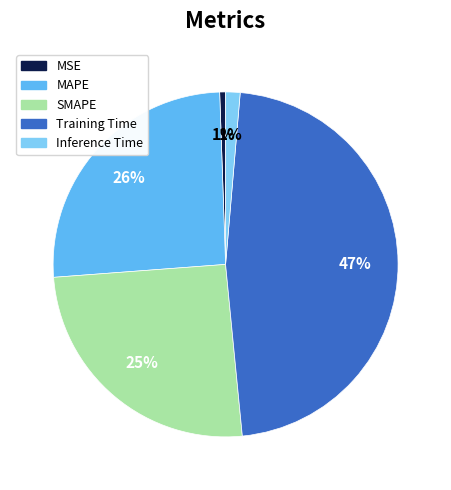

Does MAPE account for over 50% of the chart?

No